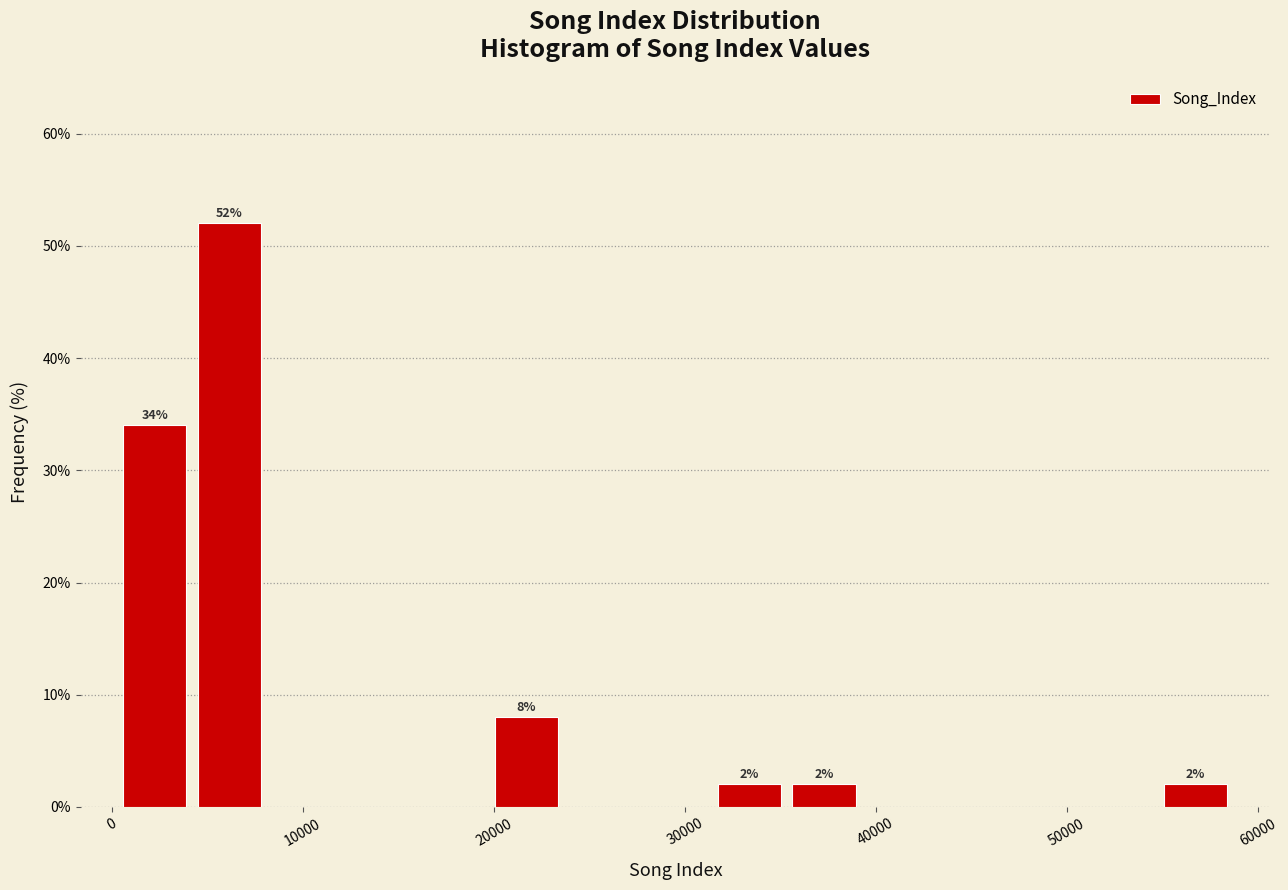

Read against the x-axis, roughly where is the centre of the tallest bar?

6000